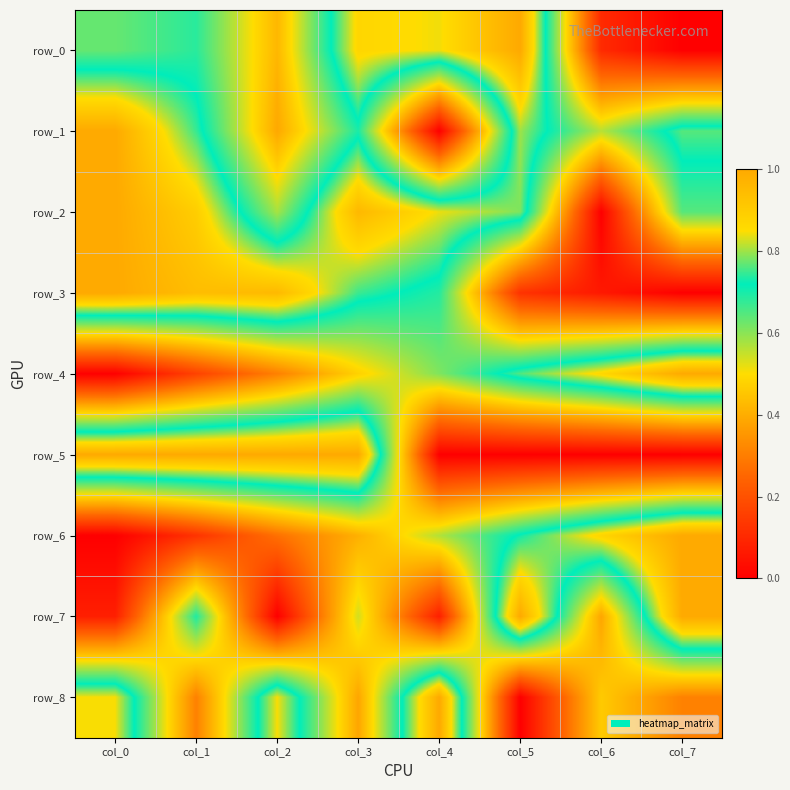

Which series has the largest total across all categories?

row_2